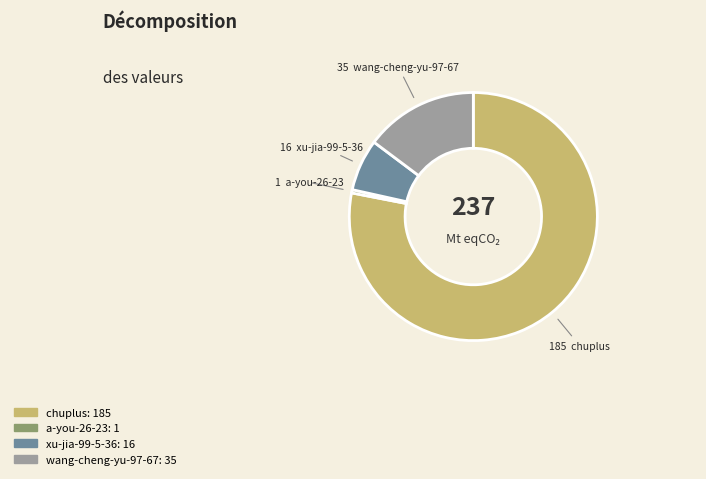

Which slice is the largest?

chuplus